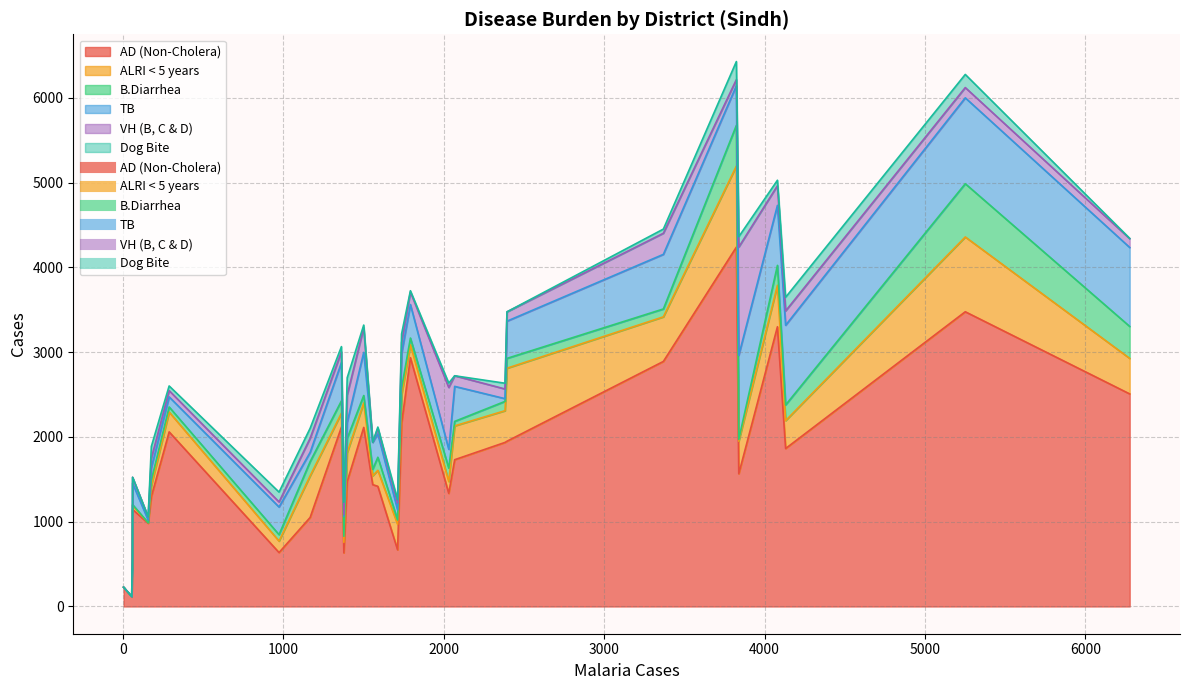

At how many categories does at least one series exceed 591?

26